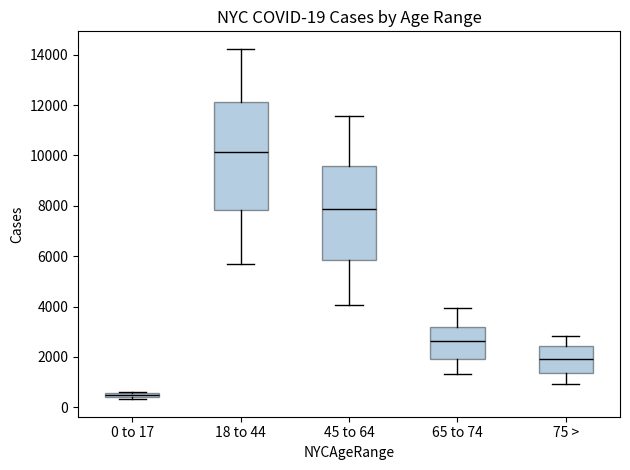

Which box is the tallest, from its lower edge to its upper edge?

18 to 44